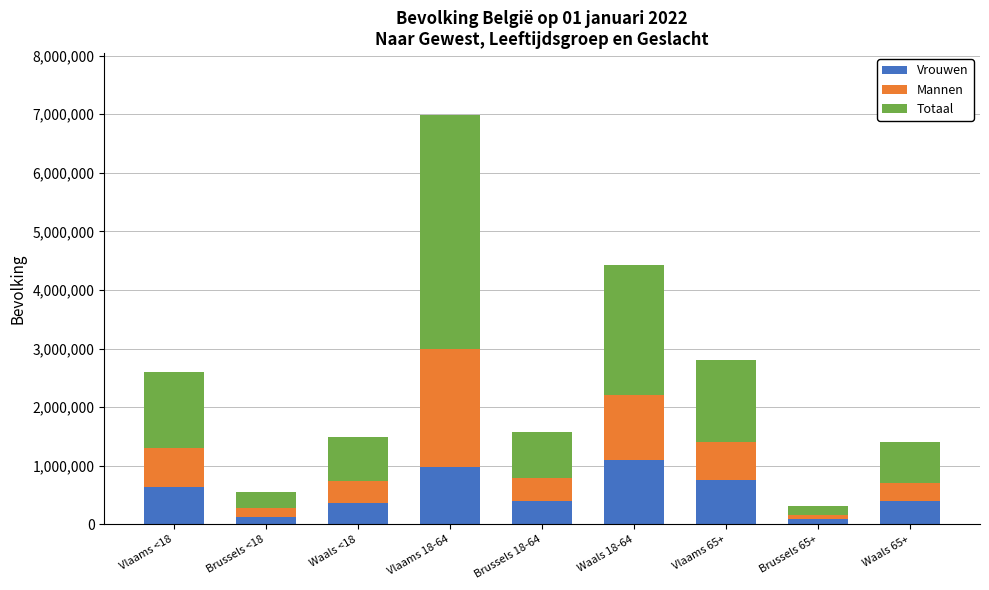

What is the sum of the Vrouwen values at Brussels 18-64 and Waals 18-64?

1499060